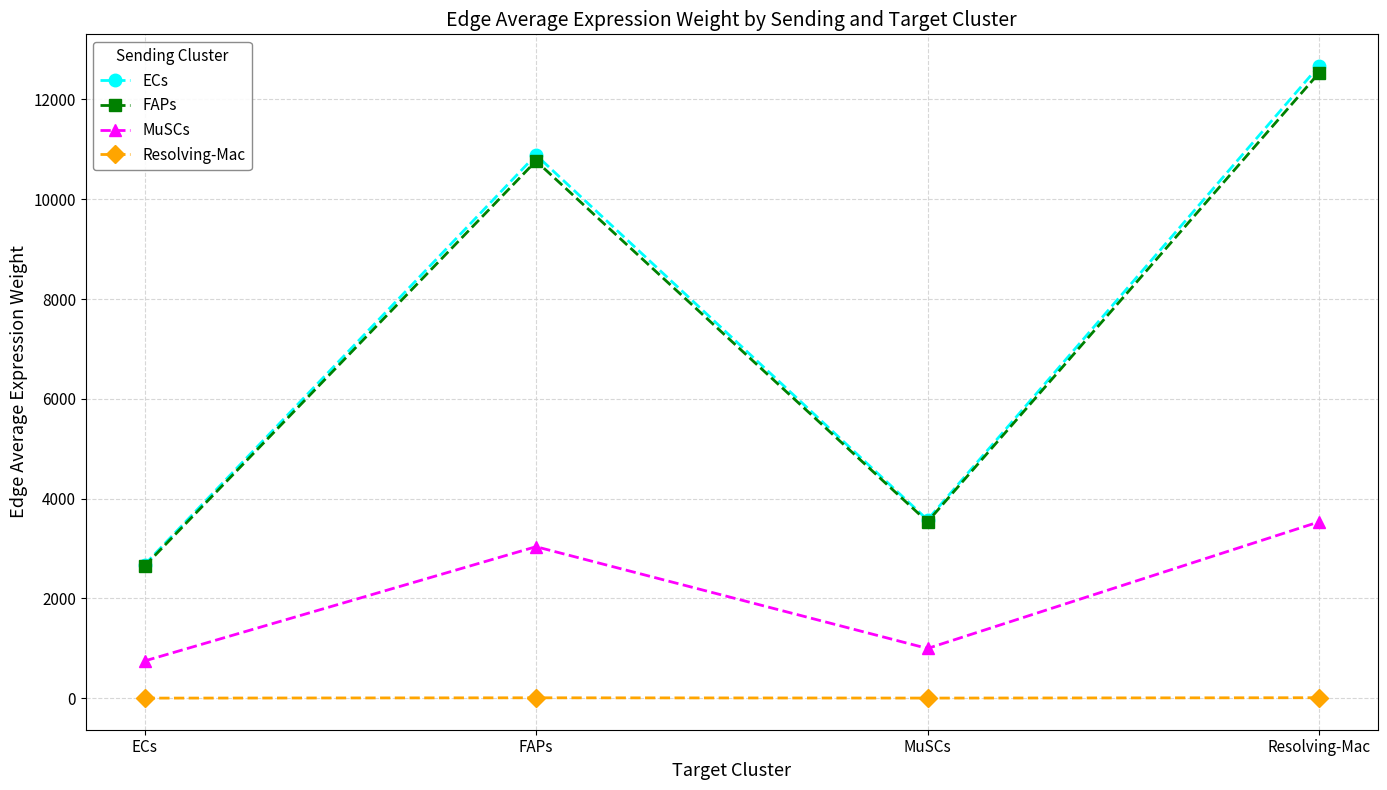

Which category has the highest value in the MuSCs series?

Resolving-Mac